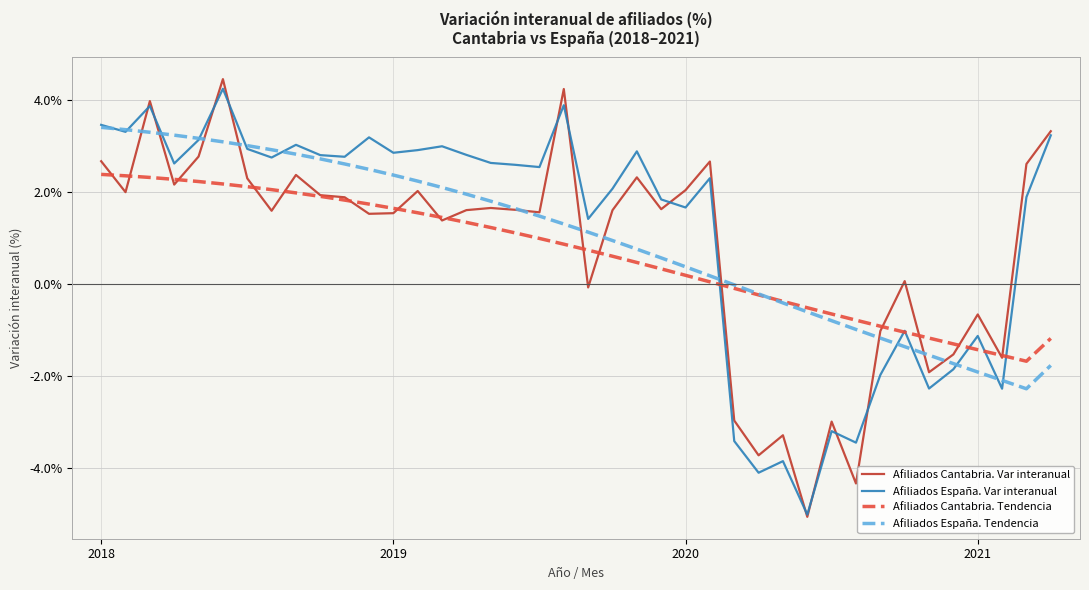

What is the maximum value shown in the chart?

4.4